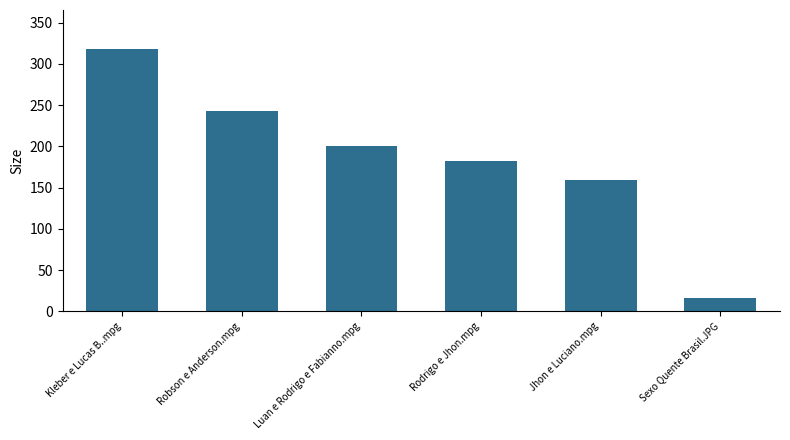

The value at Jhon e Luciano.mpg is 263.5. True or false?

False